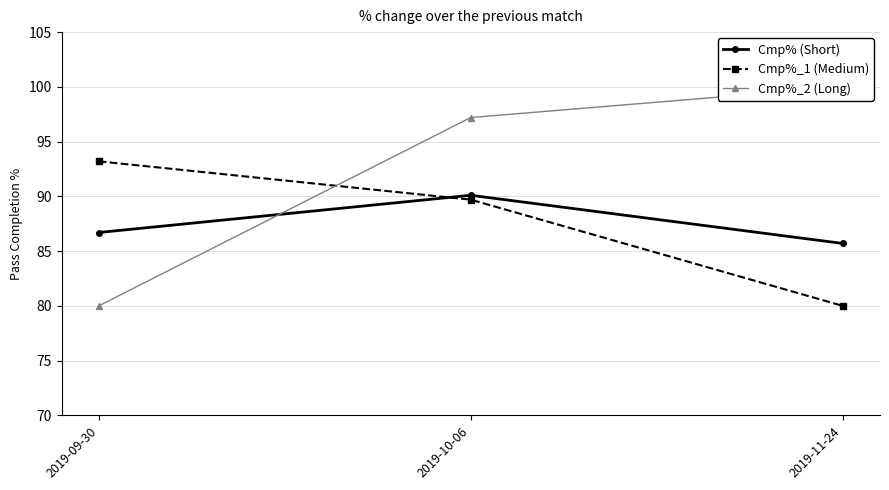

What is the value of the Cmp%_2 (Long) point at the 1st from the left?

80.0